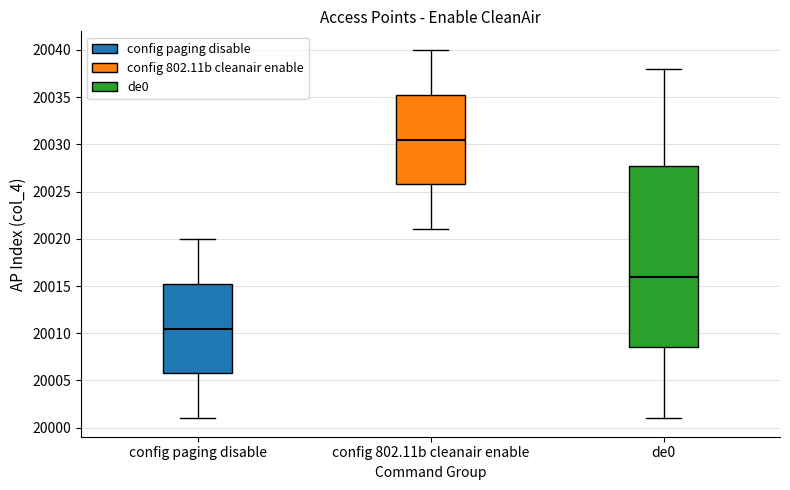

Comparing the boxes themselves (not the whiskers), which one is the tallest?

de0